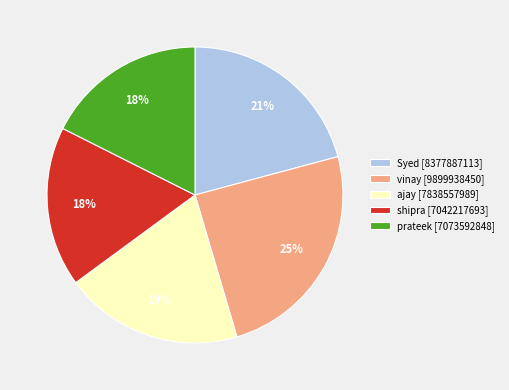

Is the sum of ajay and Syed greater than half?

No